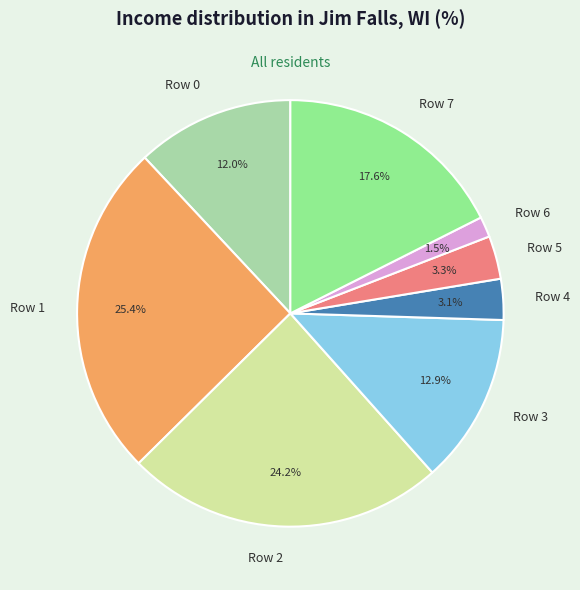

Does any single category account for the majority?

No